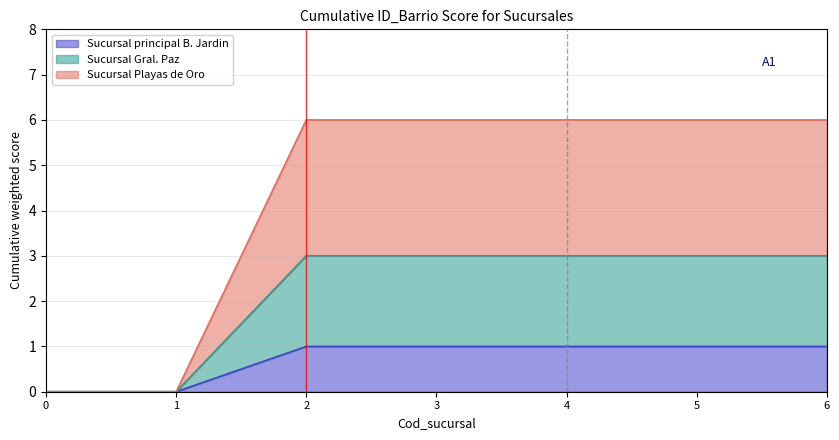

What is the approximate value of Sucursal principal B. Jardin at 6?

1